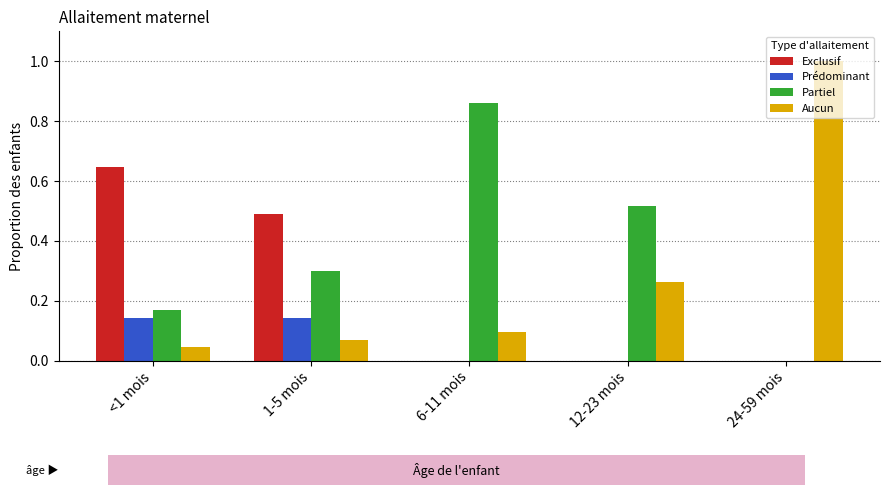

Where is Aucun nearest to the value 0?

<1 mois